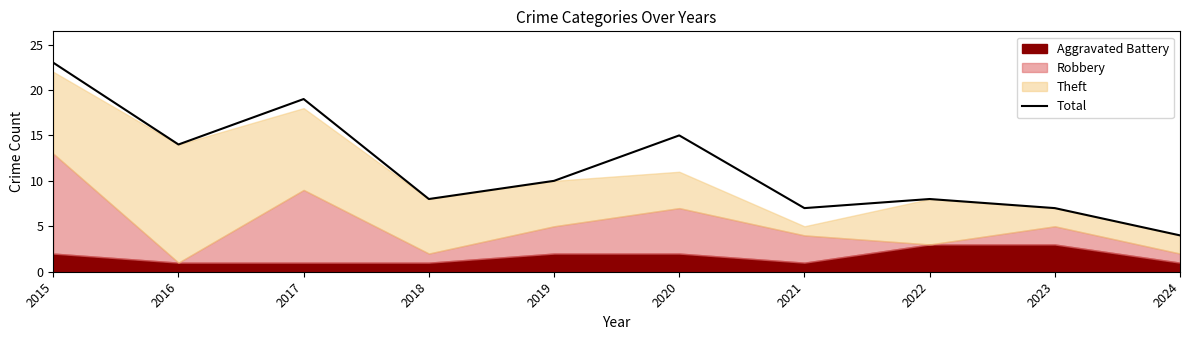

What is the value of the 1st point from the left?

23